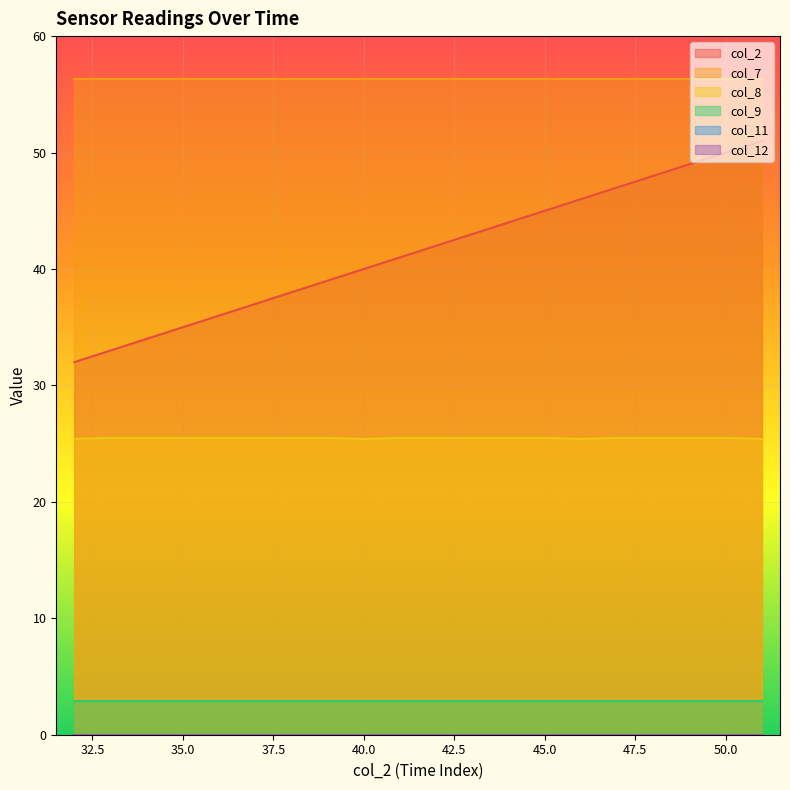

At how many categories does at least one series exceed 52?

20